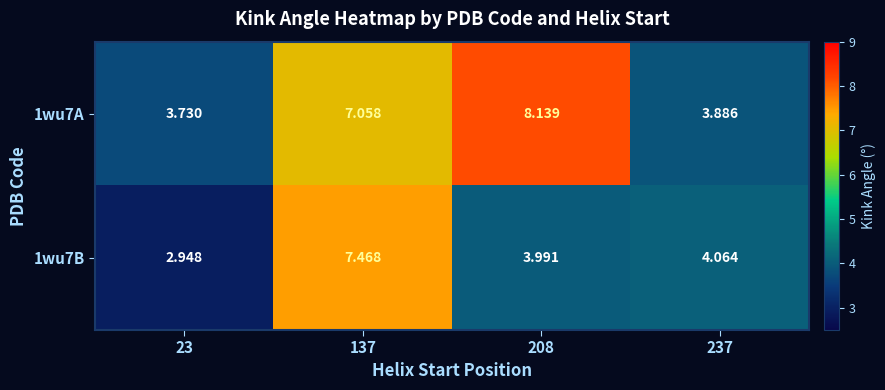

Is the value of 1wu7B at 237 greater than the value of 1wu7A at 237?

Yes